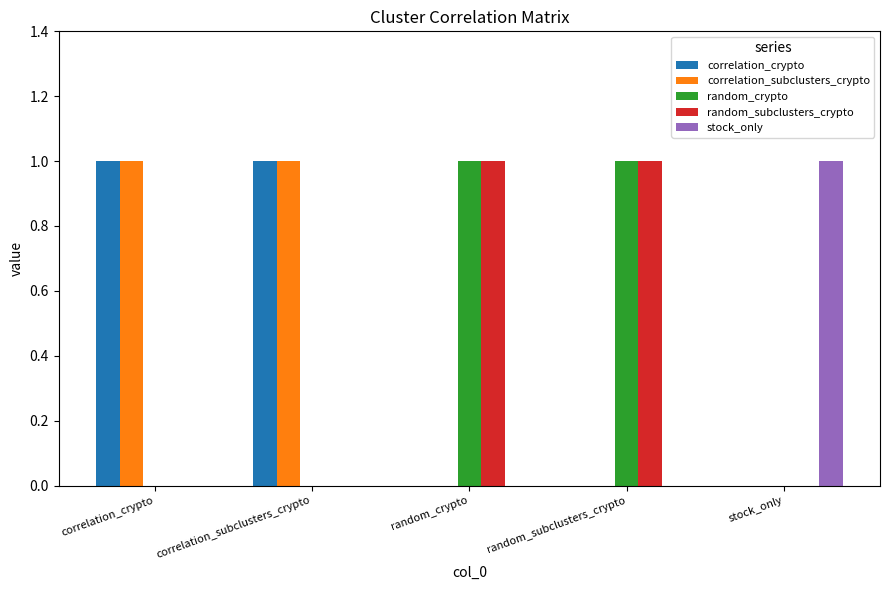

Reading left to right, transcribe all the data shown in this chart.

correlation_crypto: 1	1	0	0	0
correlation_subclusters_crypto: 1	1	0	0	0
random_crypto: 0	0	1	1	0
random_subclusters_crypto: 0	0	1	1	0
stock_only: 0	0	0	0	1